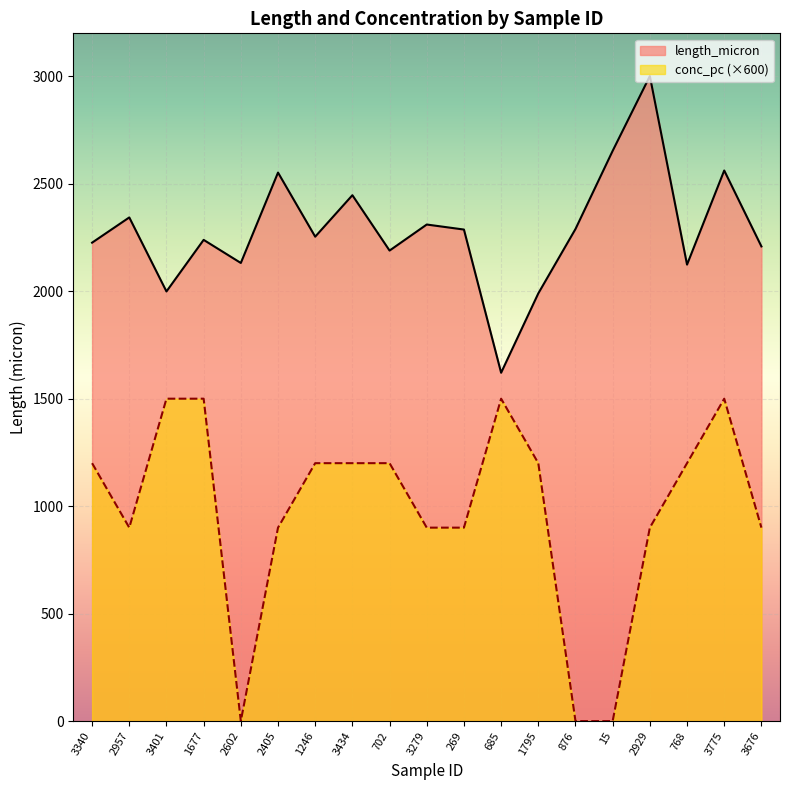

What is the sum of all length_micron values?

43427.0